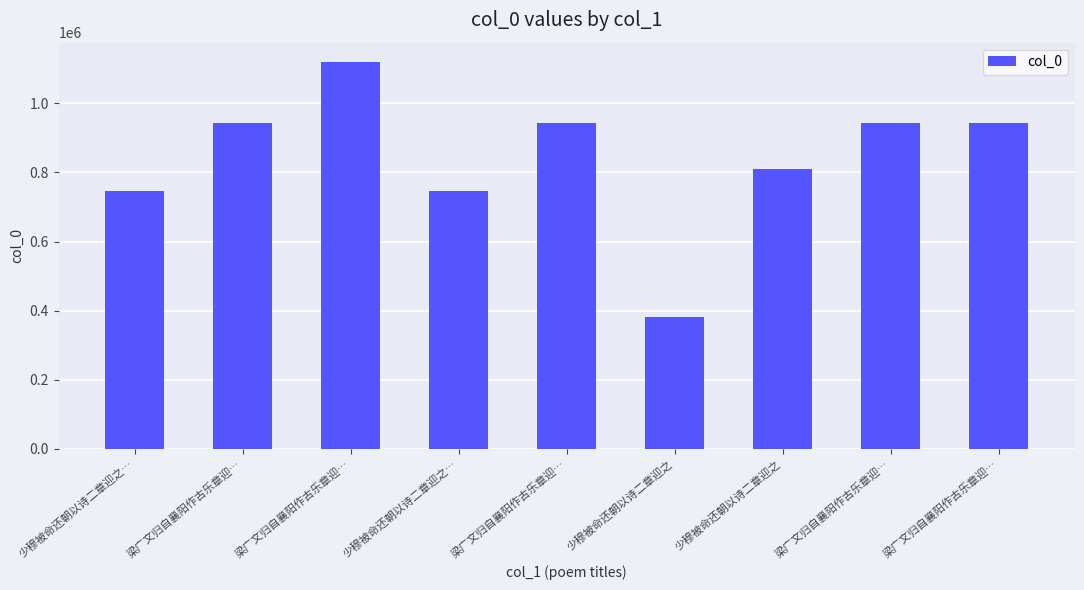

Count the number of data series in this chart.

1